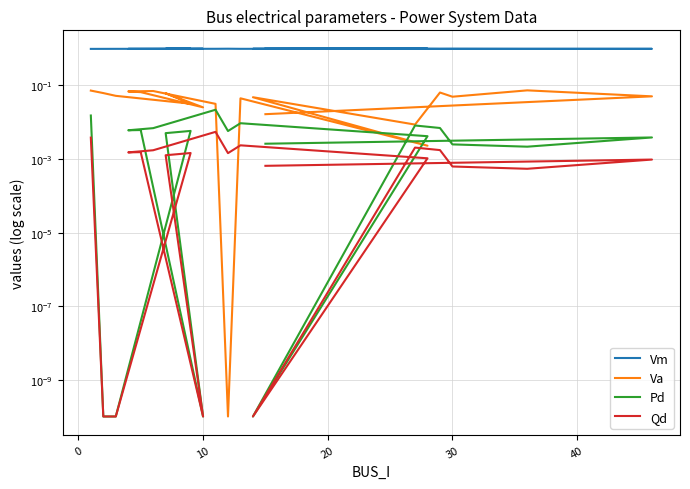

Is it true that Qd equals 0.0 at 10?

False